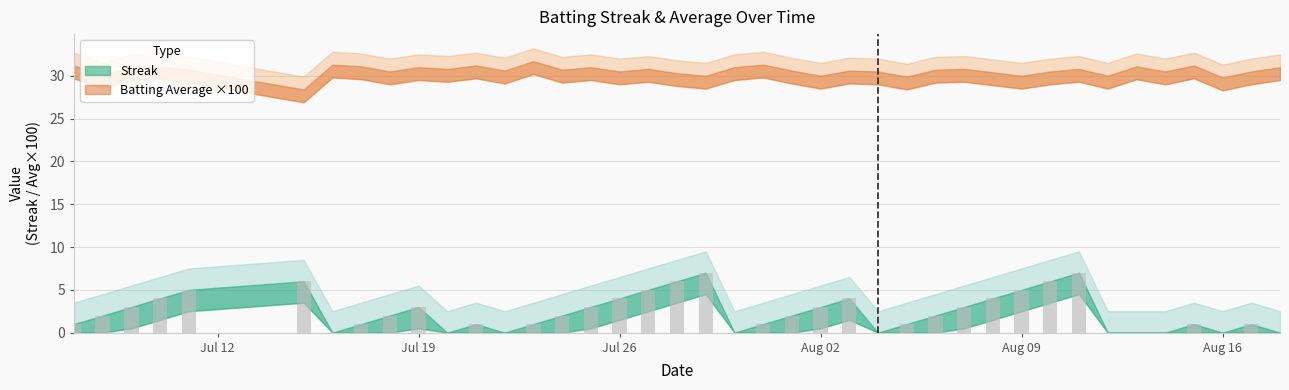

What is the greatest value displayed?

7